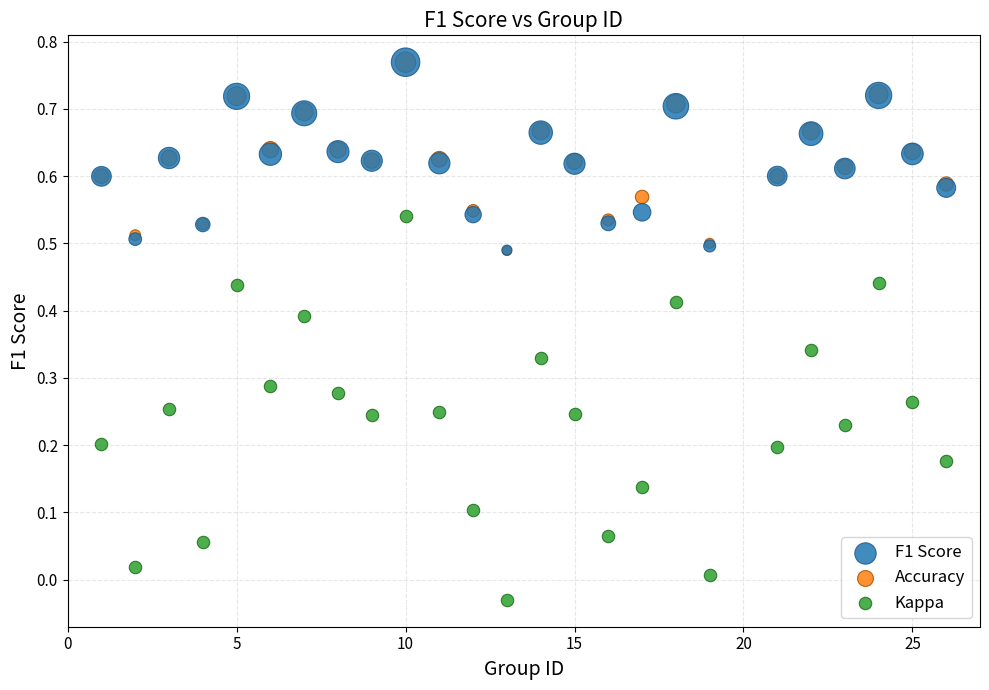

What are all the series names shown in the legend?

F1 Score, Accuracy, Kappa